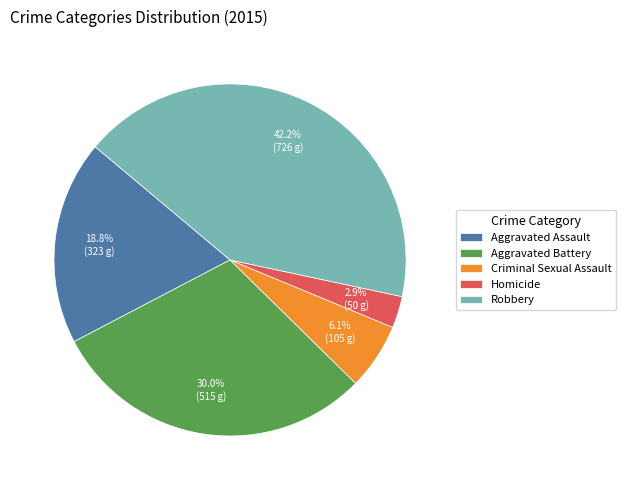

Is it true that Aggravated Battery is 30% of the pie?

True